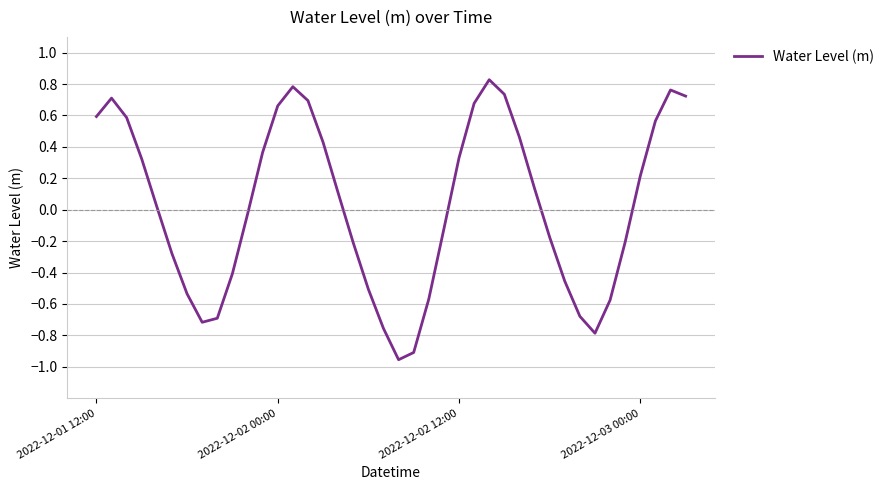

How many points are lower than both their immediate neighbors (excluding endpoints)?

3